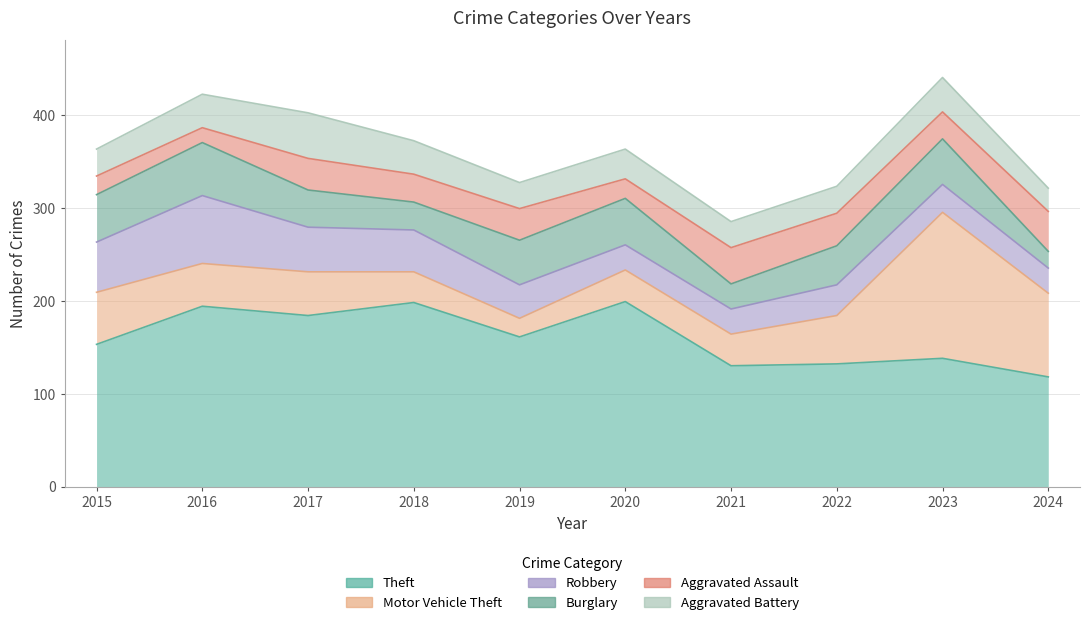

What is the difference between the second highest and second lowest values in the Robbery series?

27